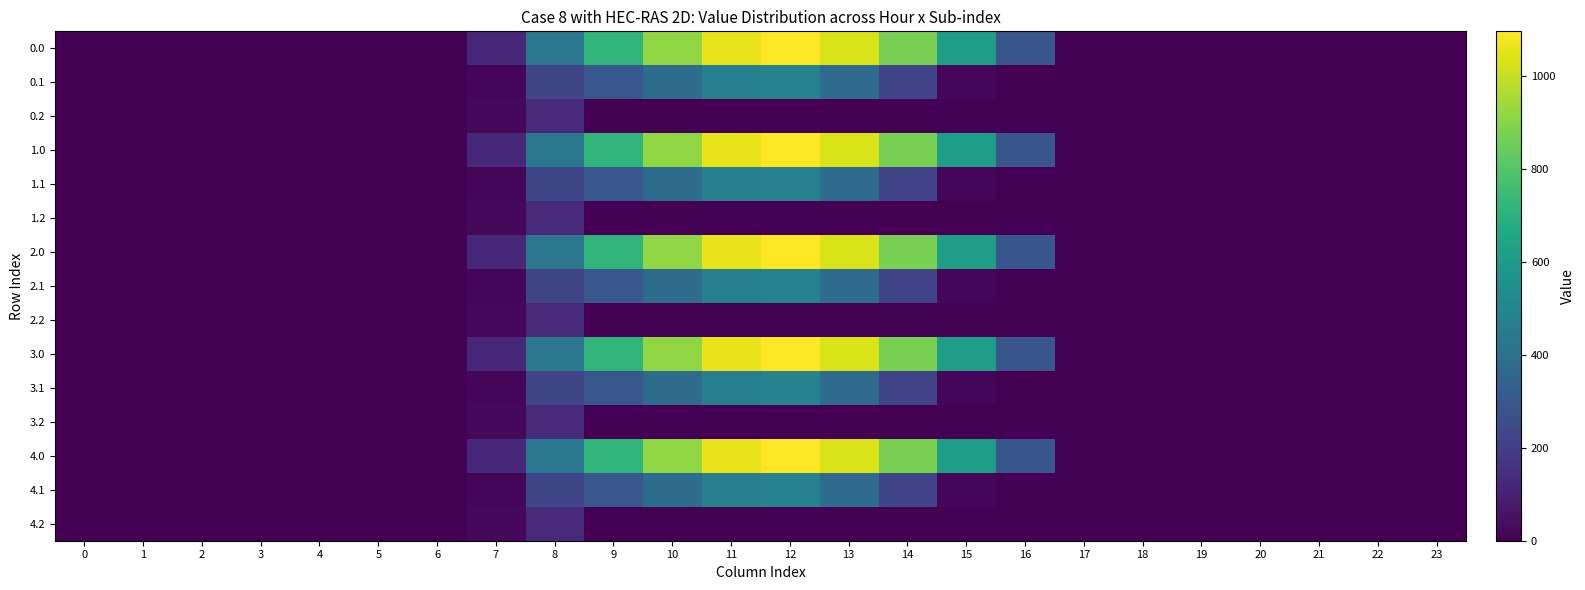

Rank the series by their maximum value, from lowest to highest.

0.2, 1.2, 2.2, 3.2, 4.2, 0.1, 1.1, 2.1, 3.1, 4.1, 0.0, 1.0, 2.0, 3.0, 4.0